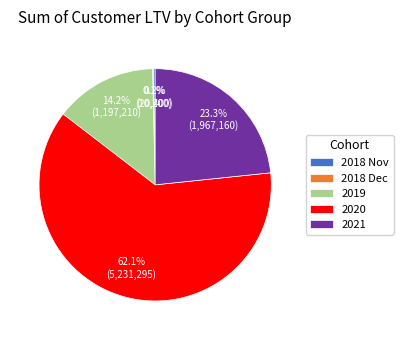

Does 2020 represent more than half of the total?

Yes